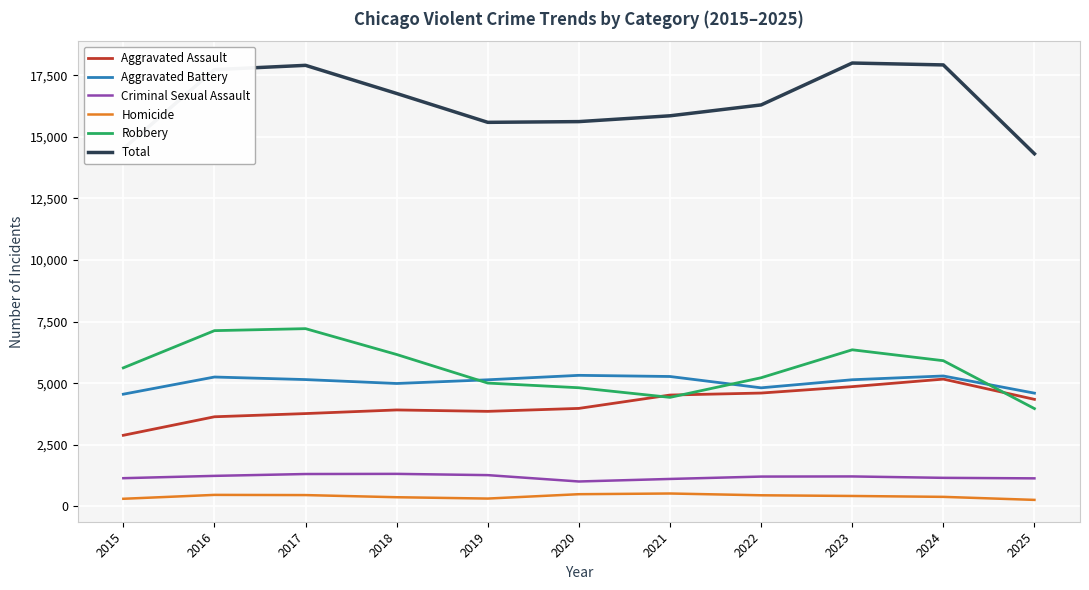

Read the Aggravated Assault value at 2024.

5167